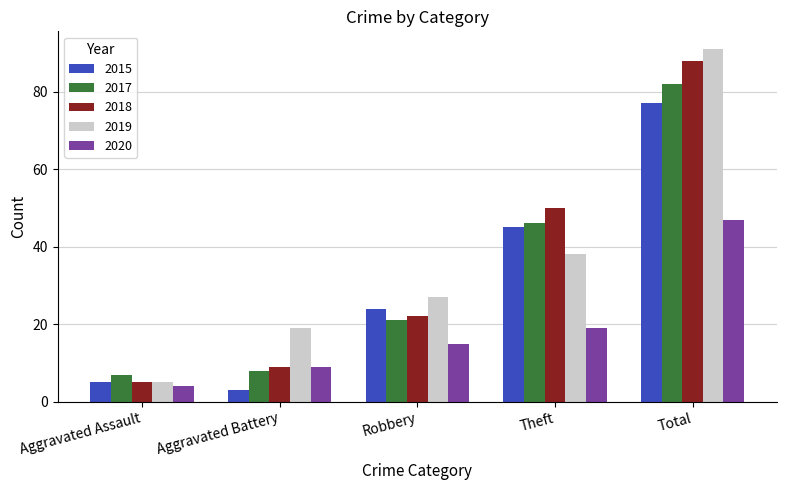

What is the label of the 4th bar from the right?

Aggravated Battery